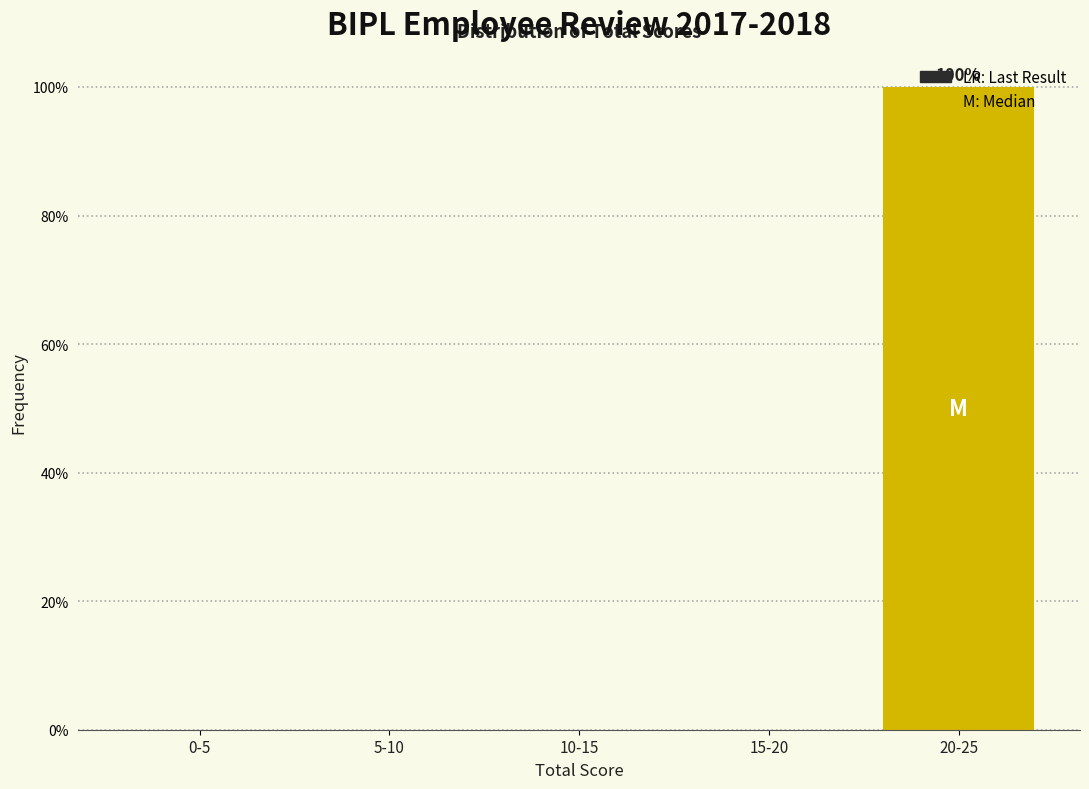

What is the sum of all values?

100